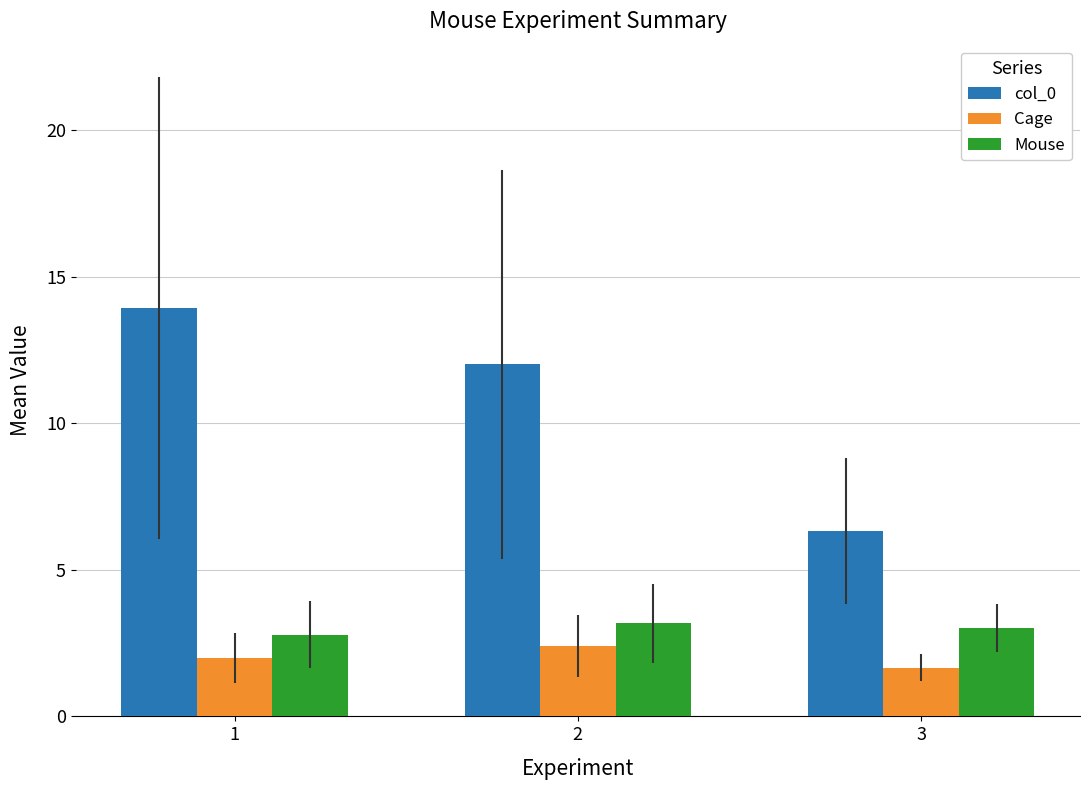

Which category has the lowest value in the col_0 series?

3